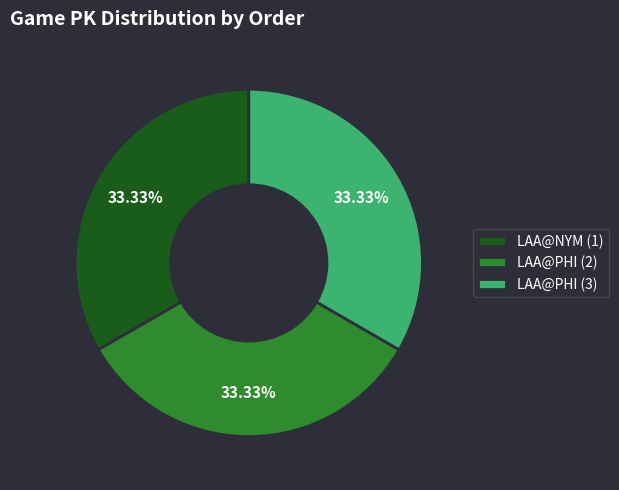

Is it true that LAA@PHI (3) is 33% of the pie?

True